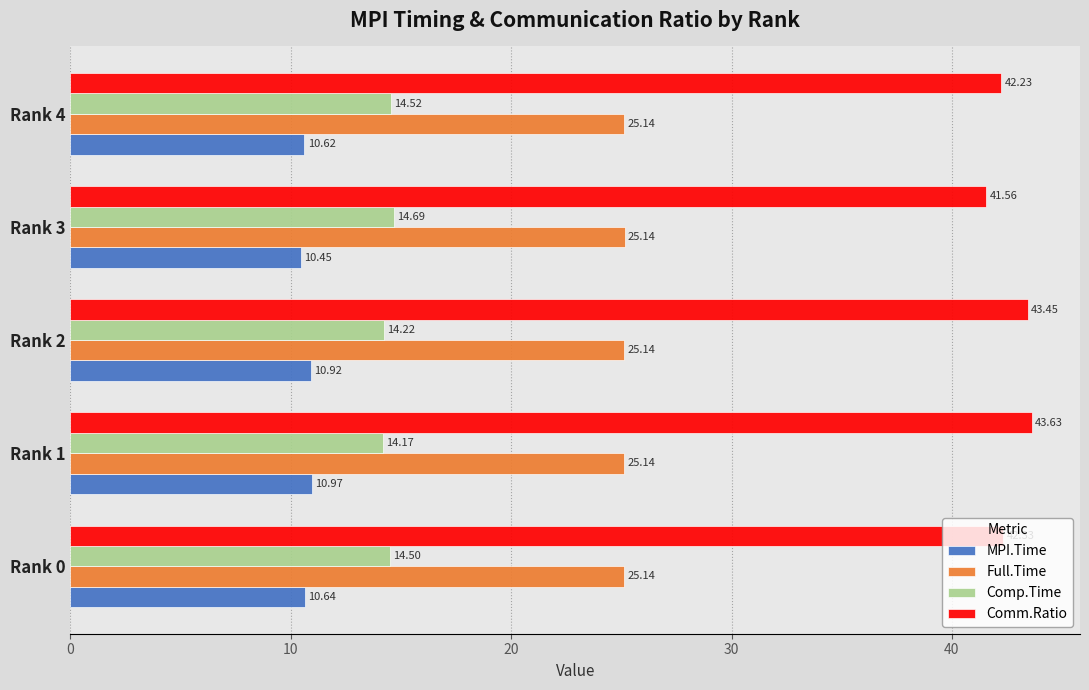

Is the value of Full.Time at Rank 0 greater than the value of Comm.Ratio at Rank 3?

No